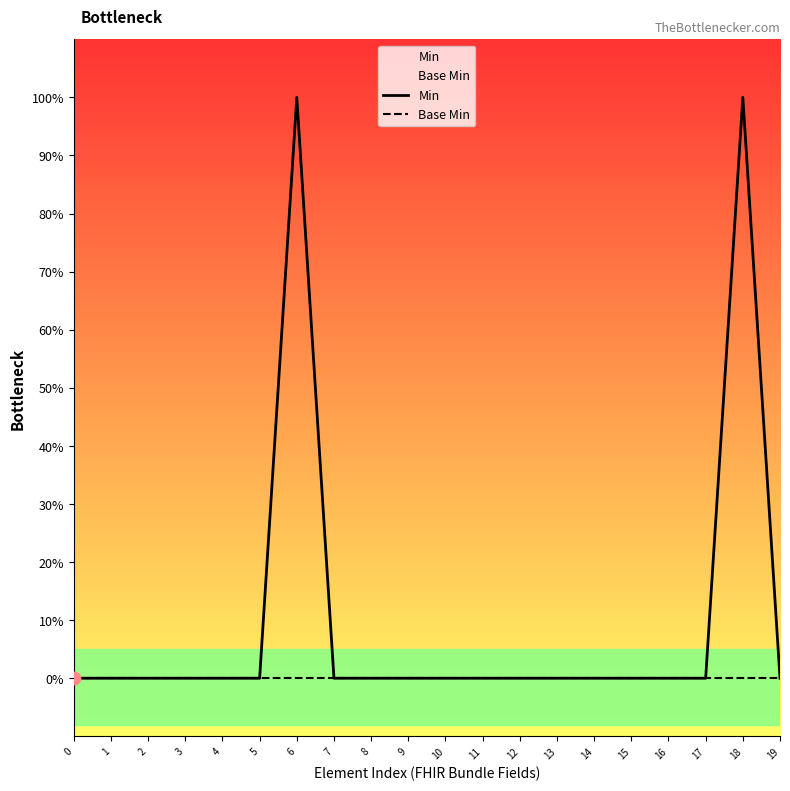

Is the value of Base Min at 1 greater than the value of Min at 8?

No